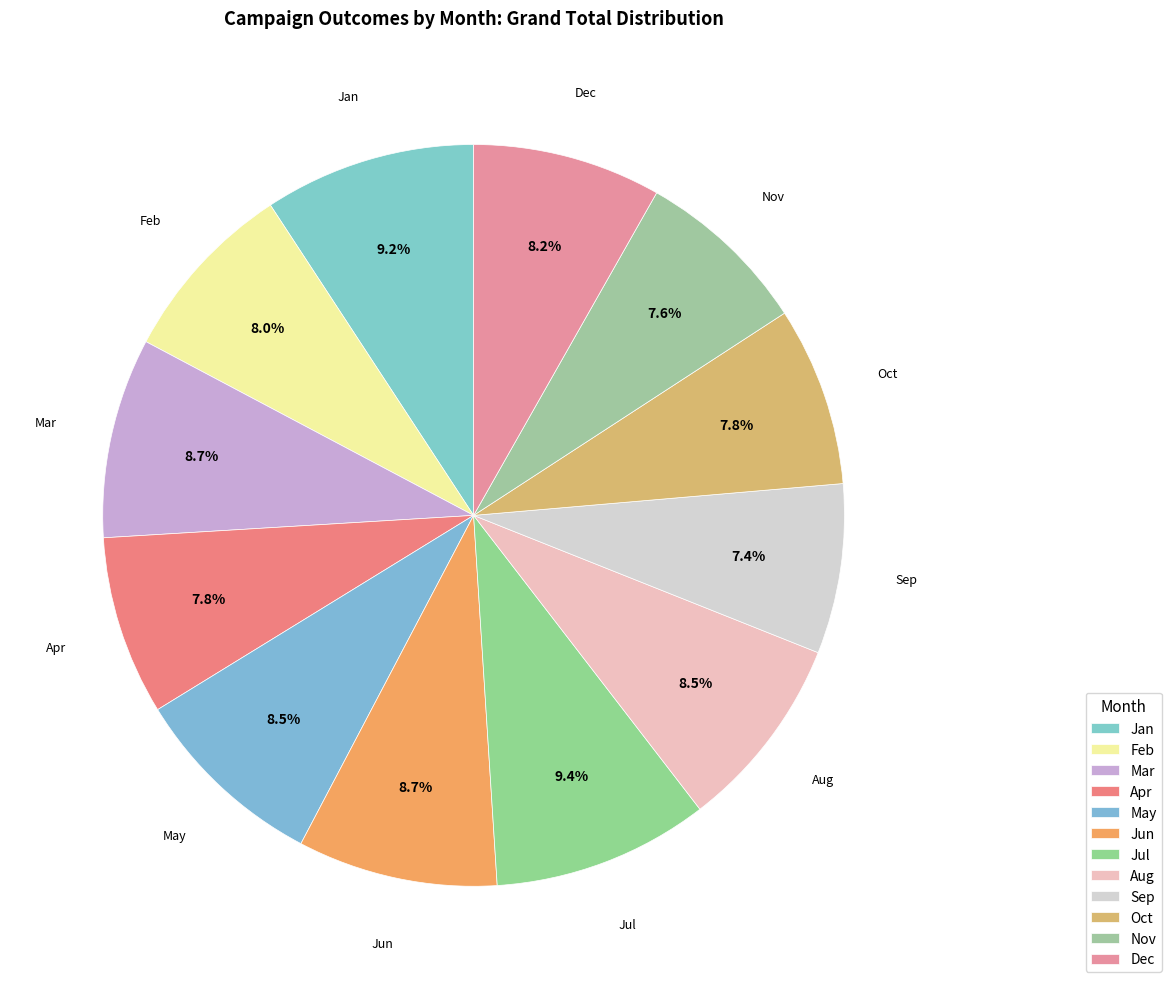

Count the number of slices in the pie.

12